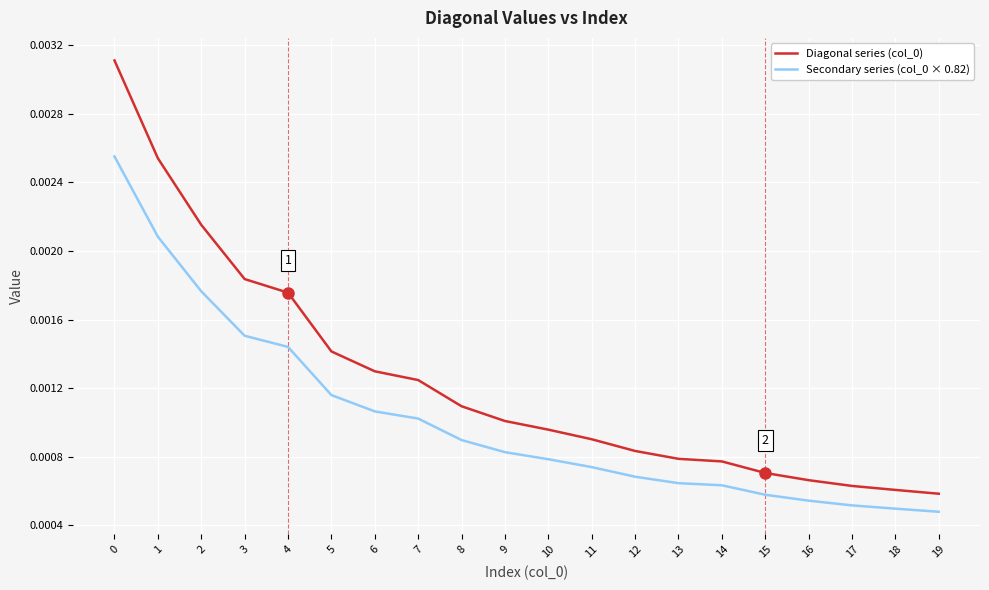

Is the value of Secondary series (col_0 × 0.82) at 8 greater than the value of Diagonal series (col_0) at 14?

Yes